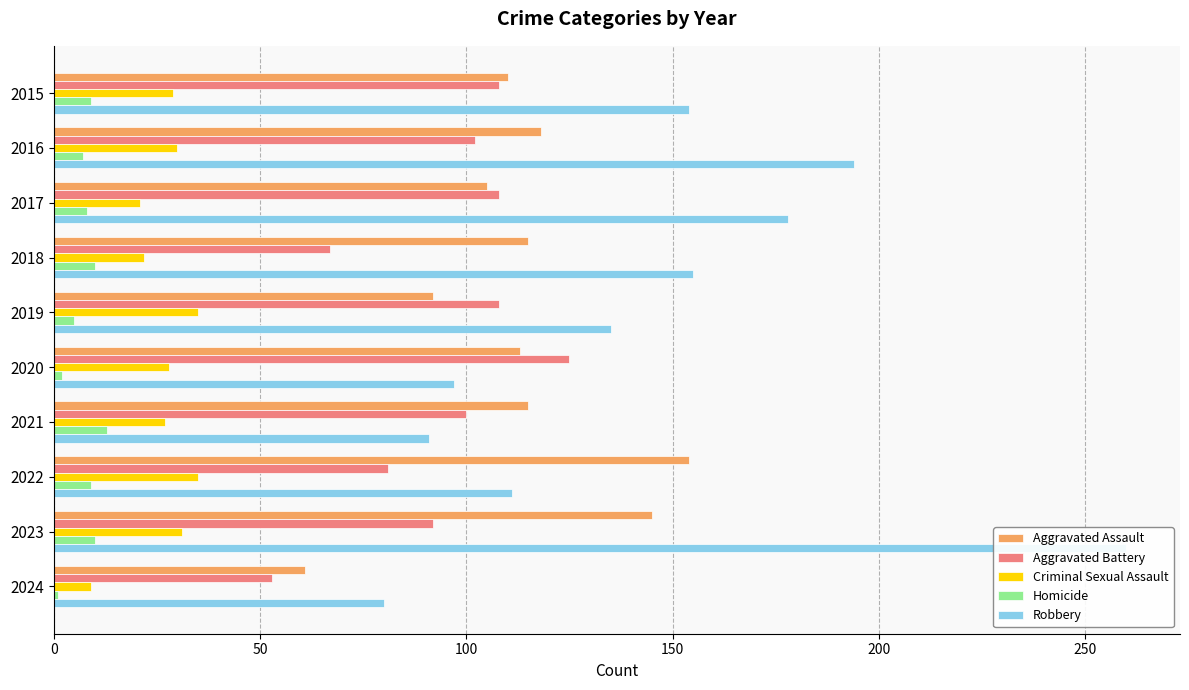

What is the total value across all series at 2024?

204